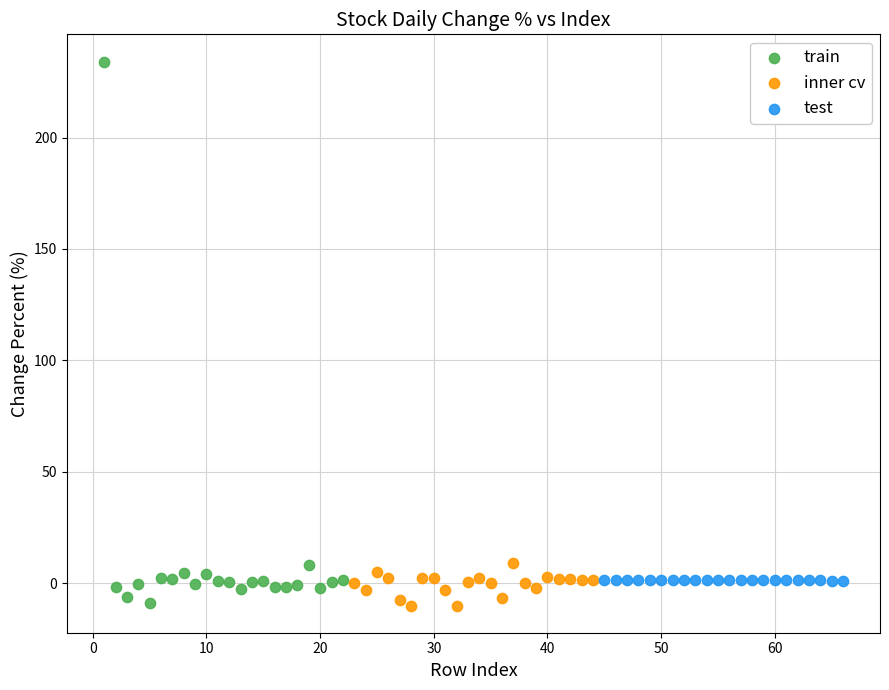

Which series has the largest Y range (max minus min)?

train